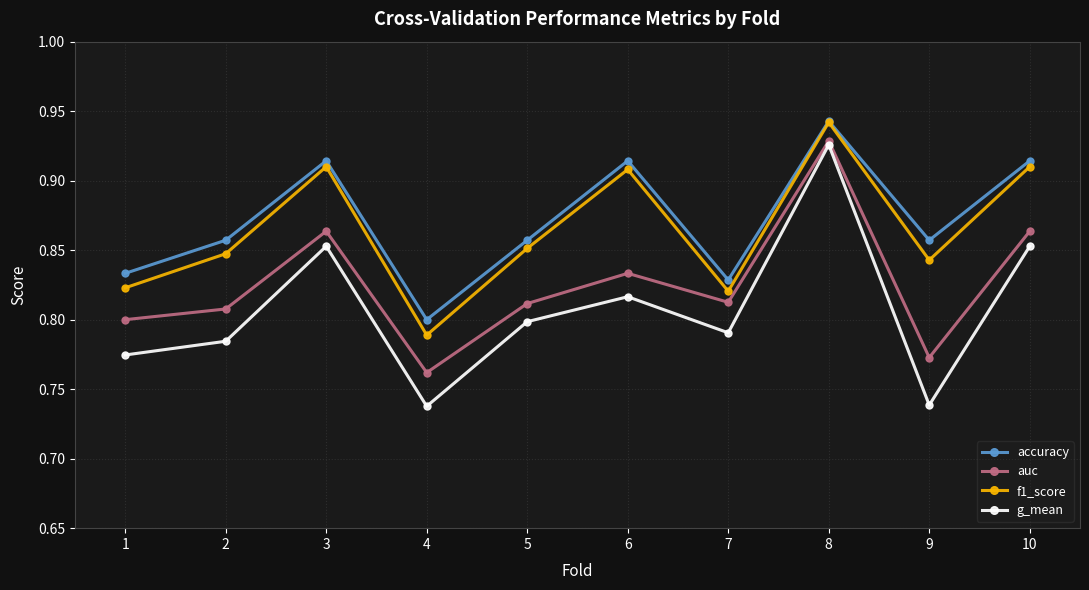

Which series changed the most between 6 and 7?

f1_score